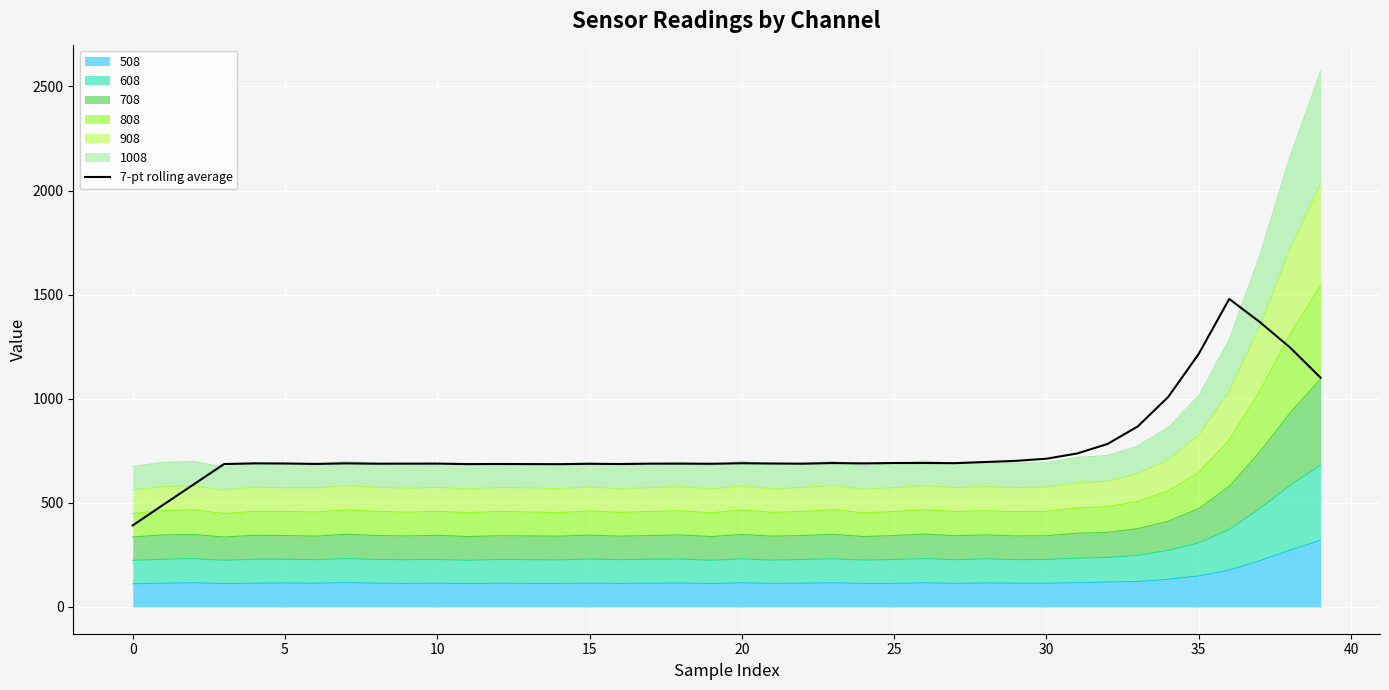

What is the value of the 25th point from the left?

689.4